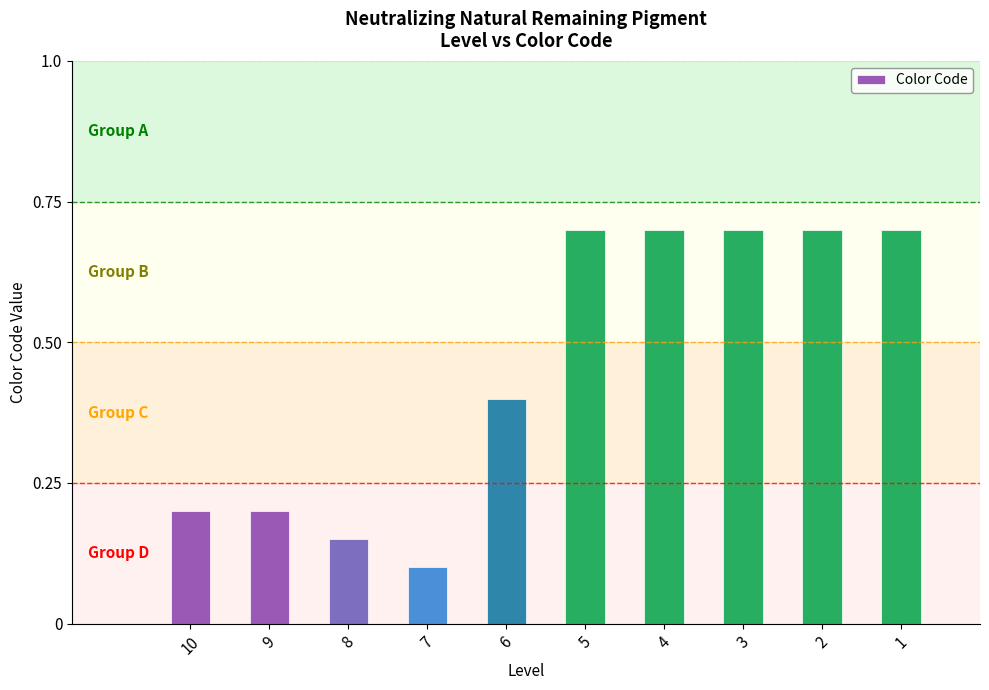

True or false: the data shows 0.1 at 3.

False